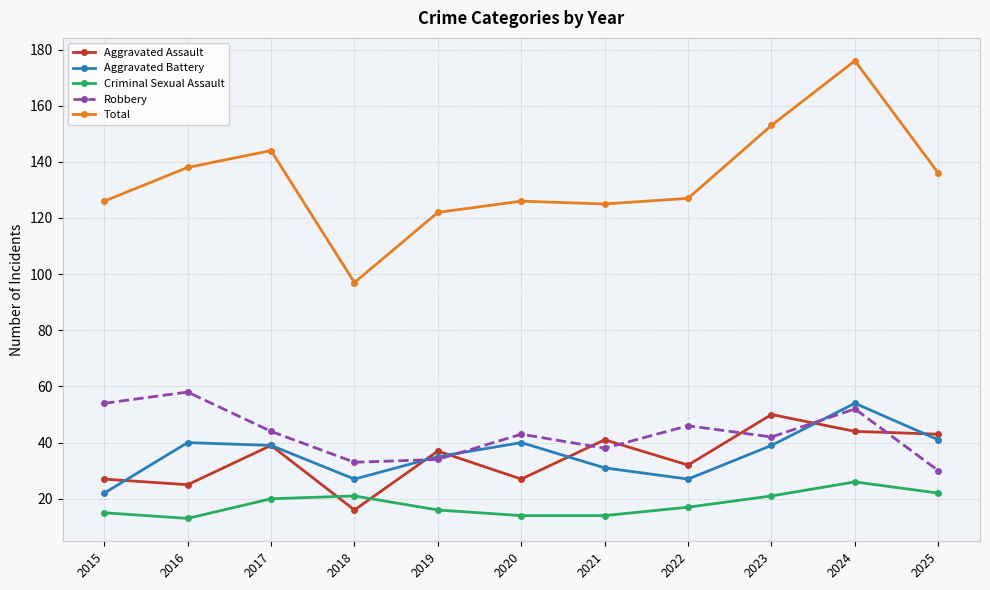

Between 2015 and 2024, which series saw the biggest shift?

Total